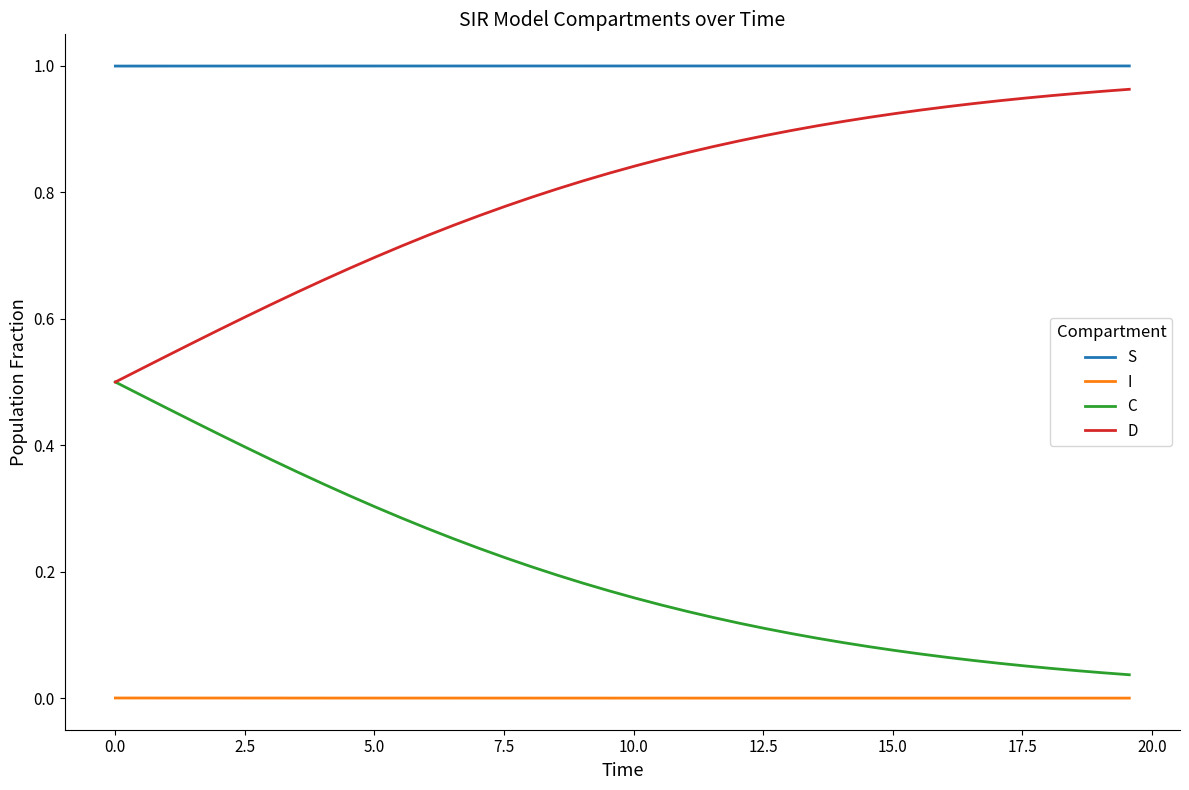

List the series in order of their peak value, highest first.

S, D, C, I